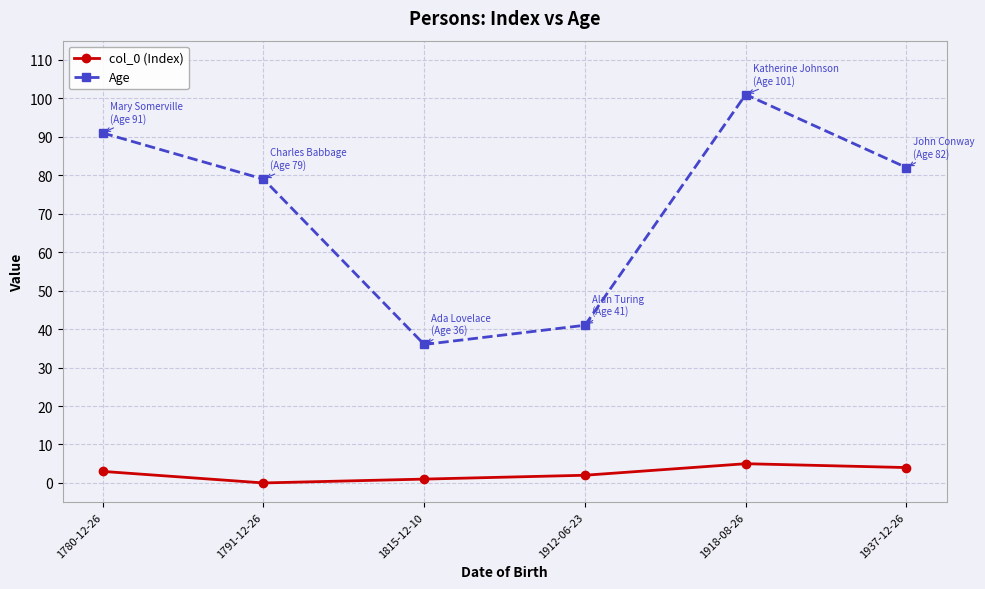

Count the number of data series in this chart.

2